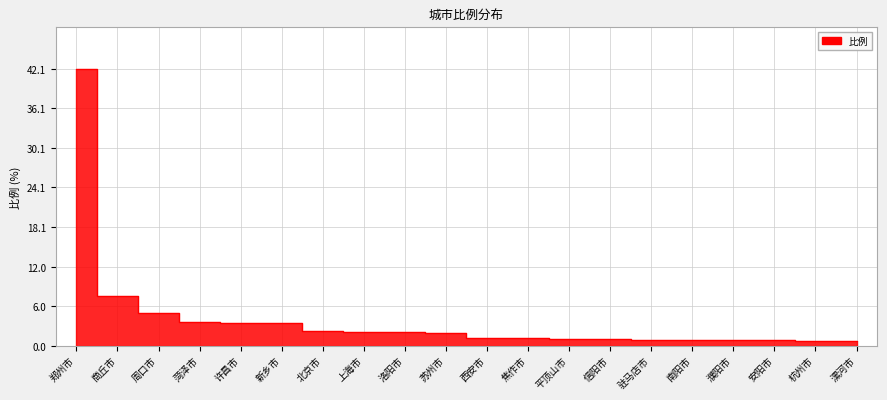

Where does the data first go above 1?

郑州市